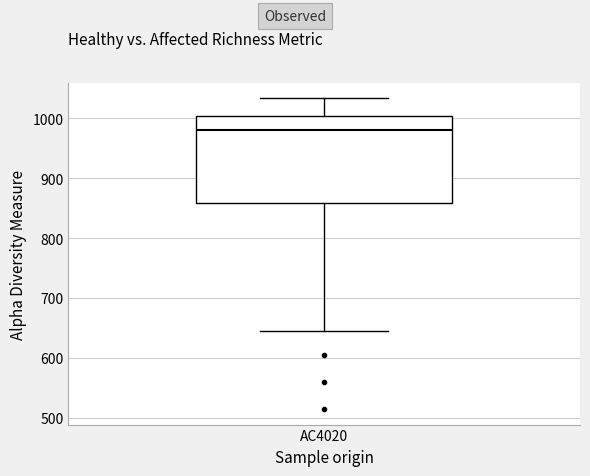

Where is the lower edge of the box for AC4020 on the y-axis? The values are not printed on the chart, so give them approximately, as read against the axis.

860